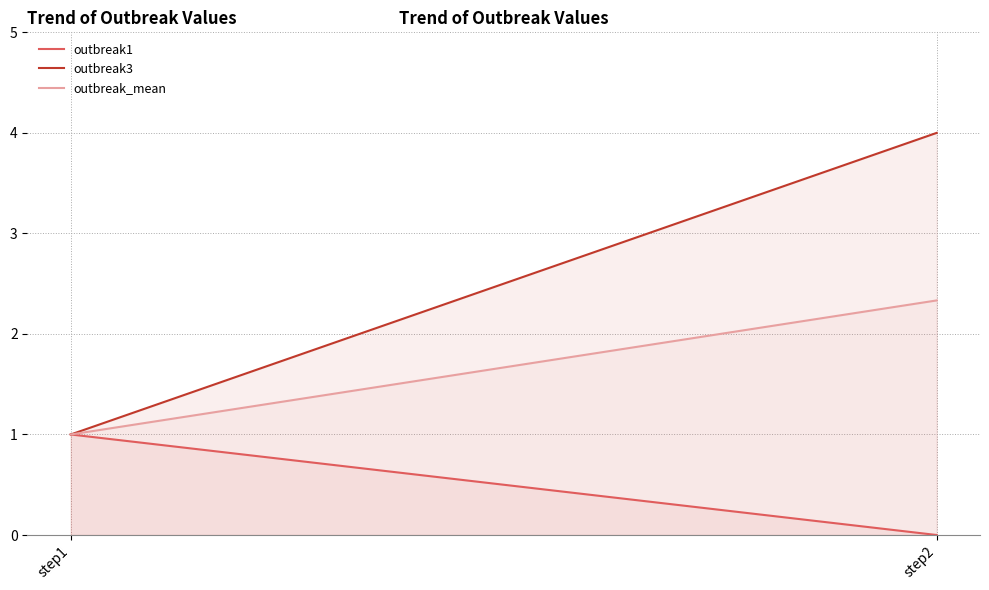

Reading left to right, list all the values displayed in this chart.

outbreak1: 1.0	0.0
outbreak3: 1.0	4.0
outbreak_mean: 1.0	2.3